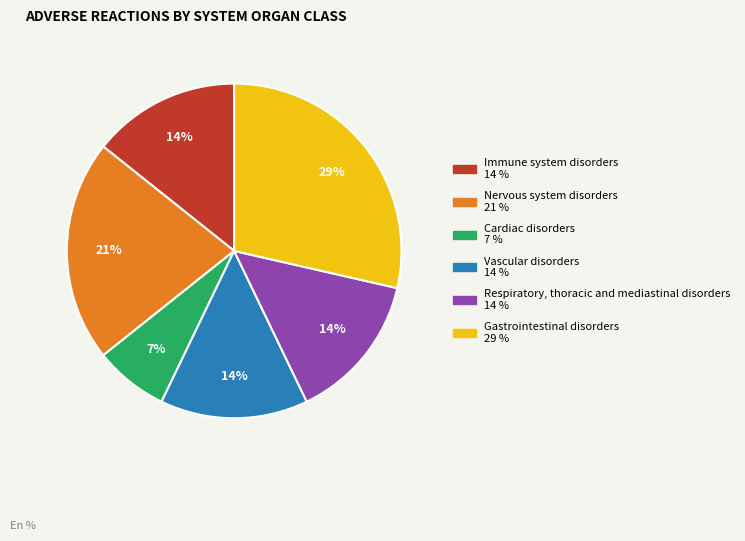

To the nearest percent, what is the average slice percentage?

17%